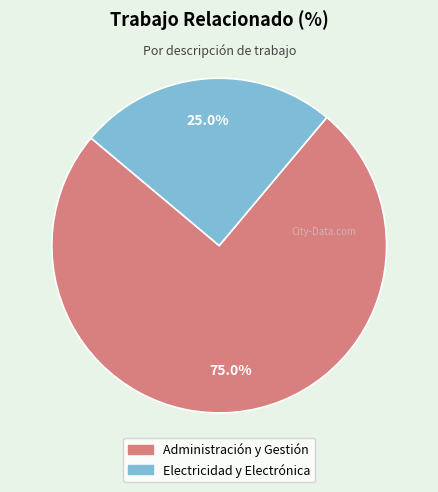

What percentage is the Electricidad y Electrónica slice, to the nearest percent?

25%